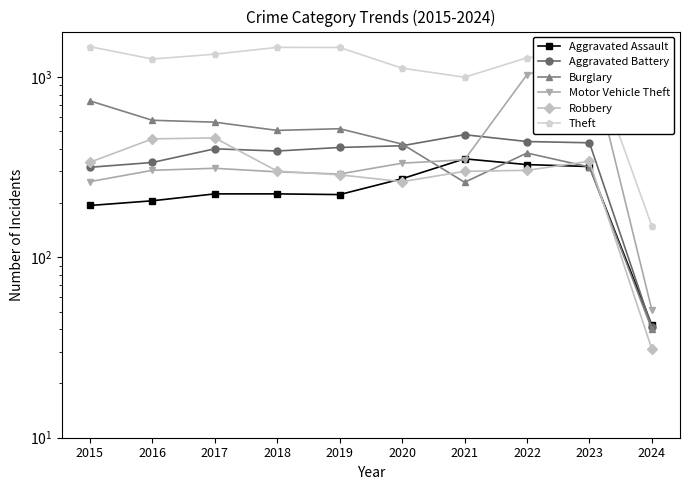

What is the value of the Aggravated Battery point at the 2nd from the left?

336